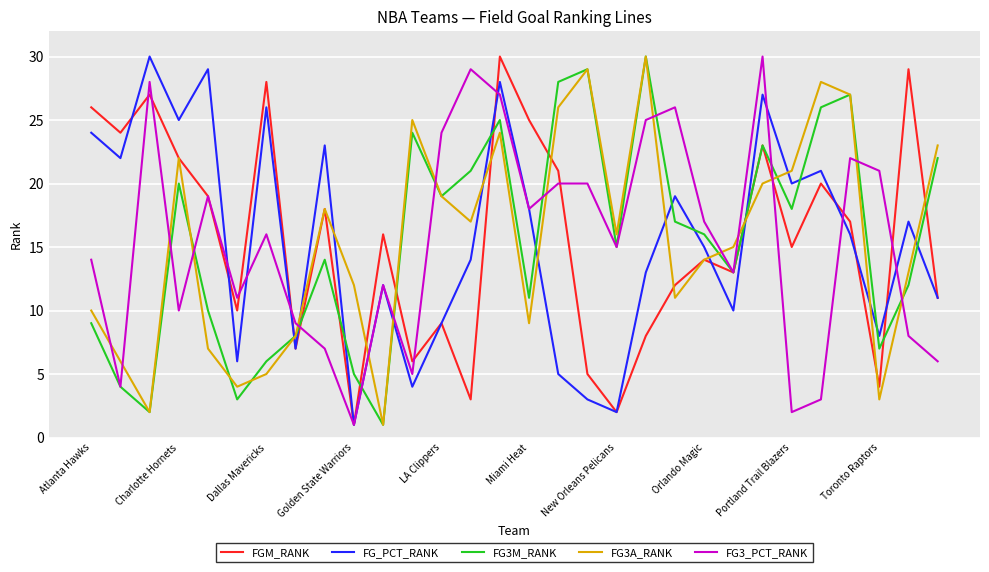

True or false: FG_PCT_RANK and FG3M_RANK intersect in this chart.

True